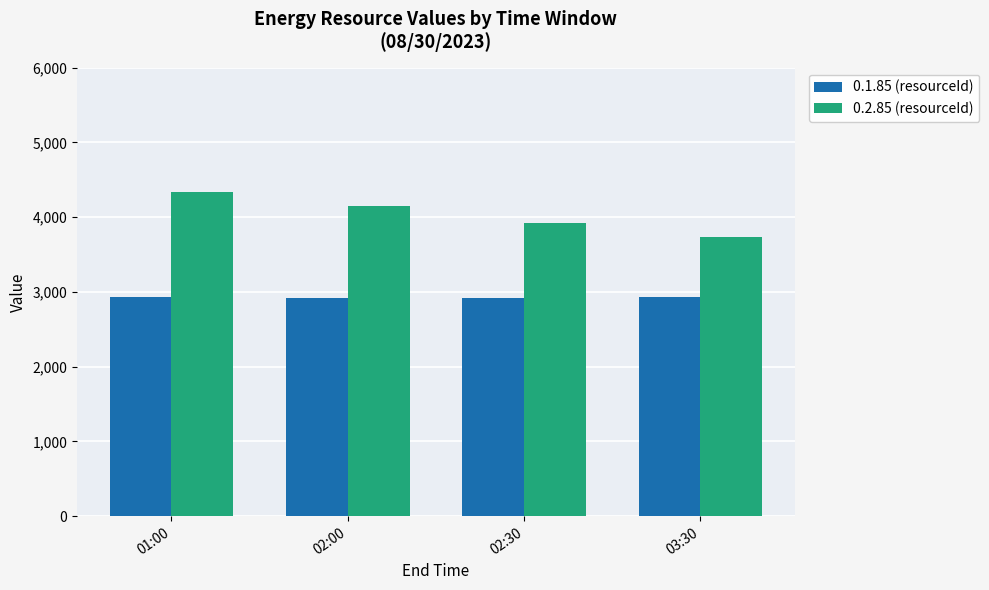

What position from the left is 02:30?

3